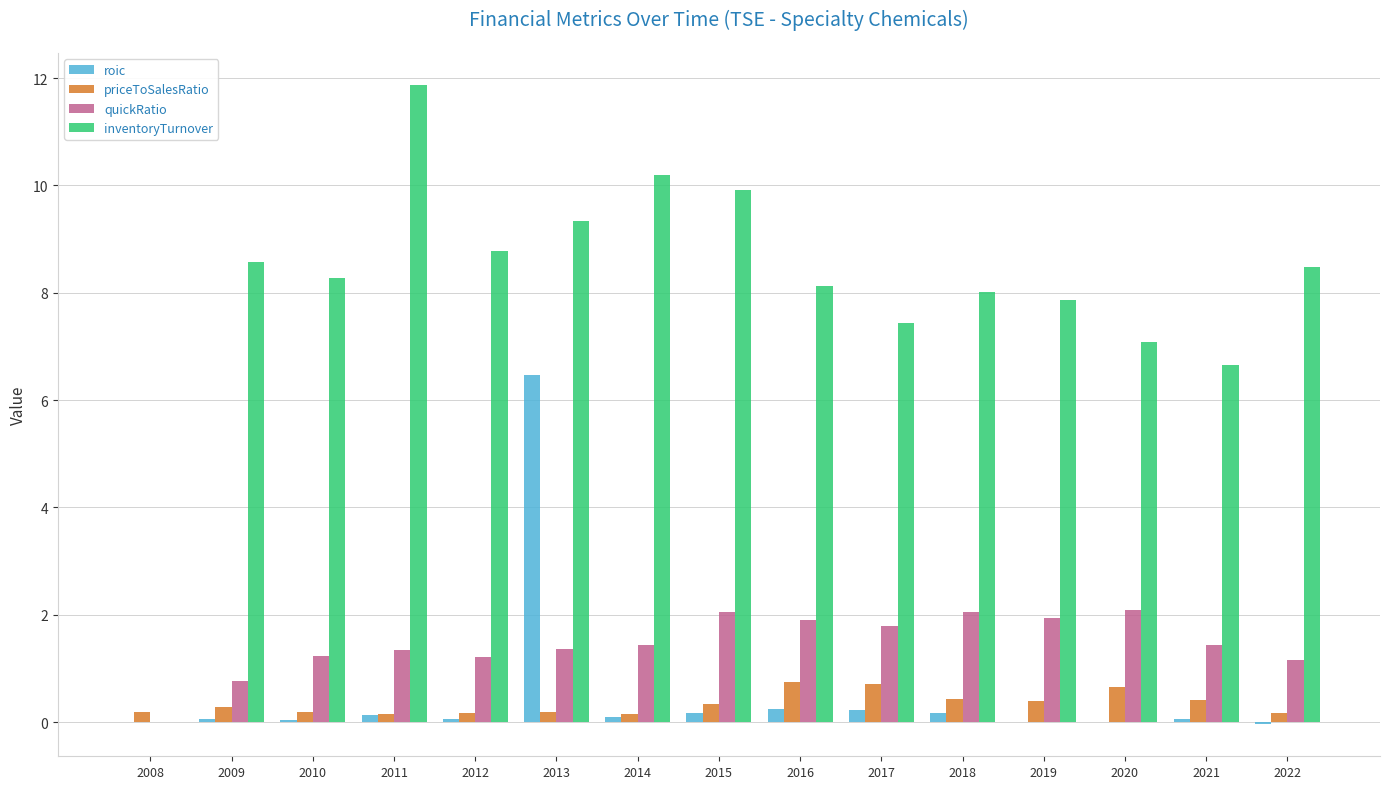

Does the chart contain stacked bars?

No